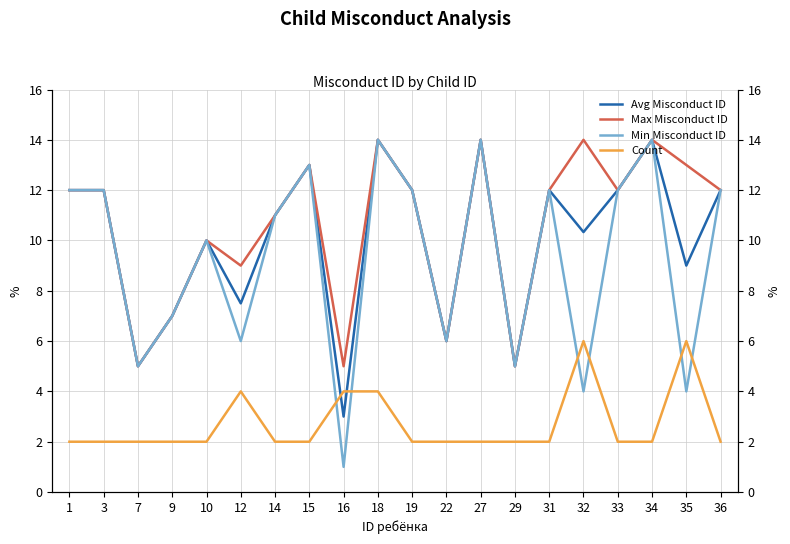

Count the number of categories in the chart.

20